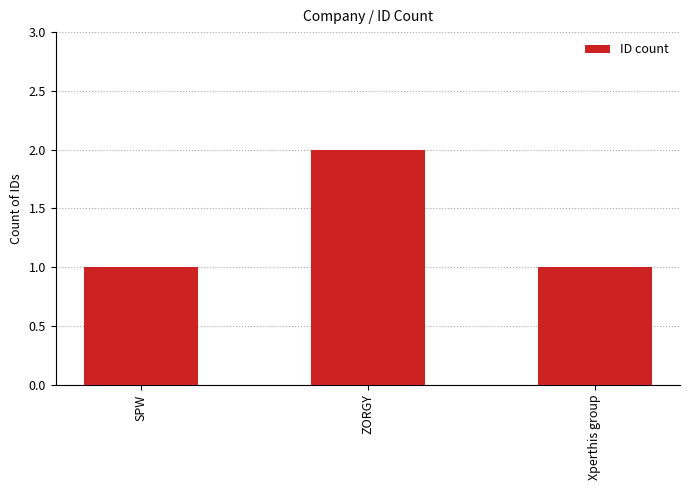

Which label corresponds to the largest value in the chart?

ZORGY